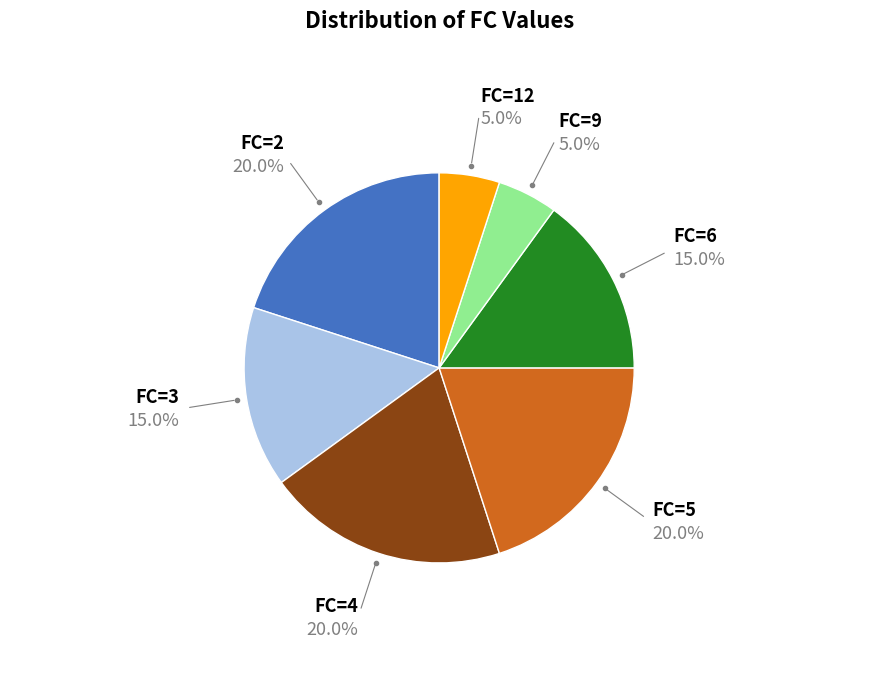

How many slices are in this pie chart?

7